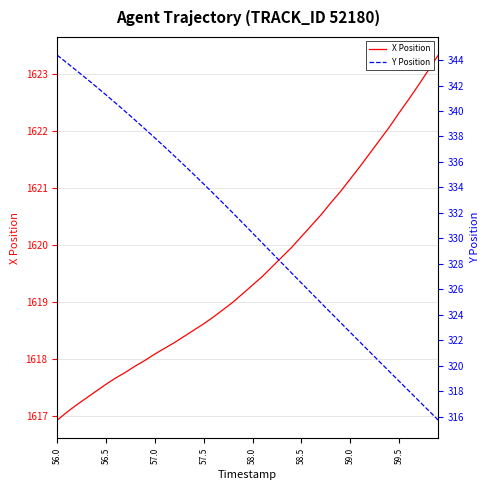

True or false: Y Position and X Position intersect in this chart.

False